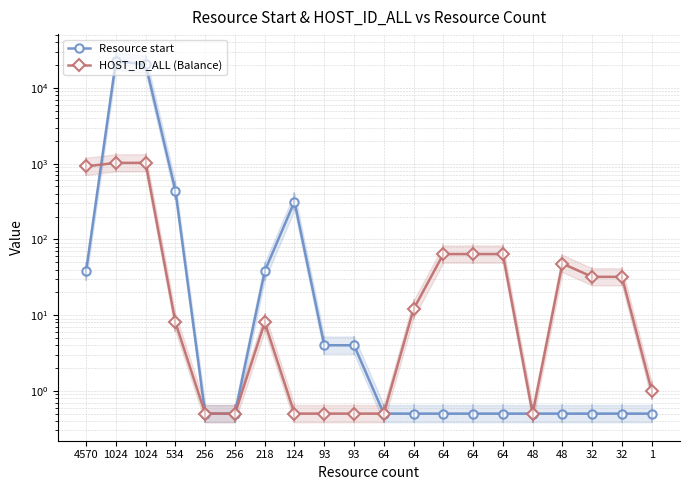

At which category does Resource start reach its first local peak?

1024